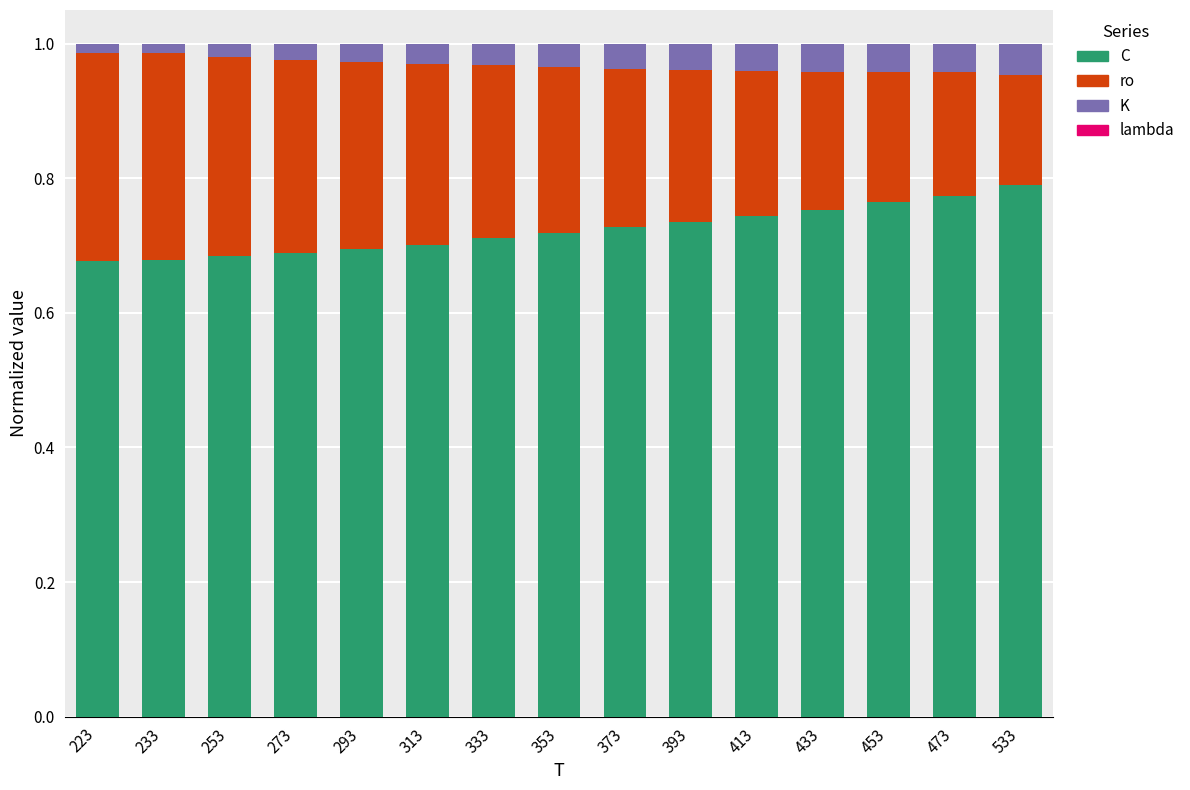

True or false: C has a value of 0.7 at 333.

True